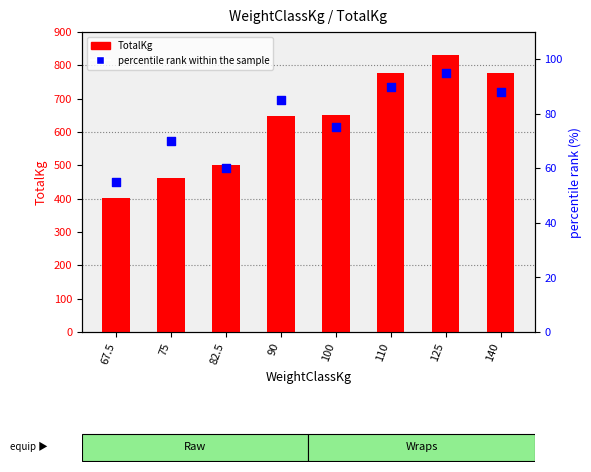

Which series reaches the minimum Y coordinate?

percentile rank within the sample